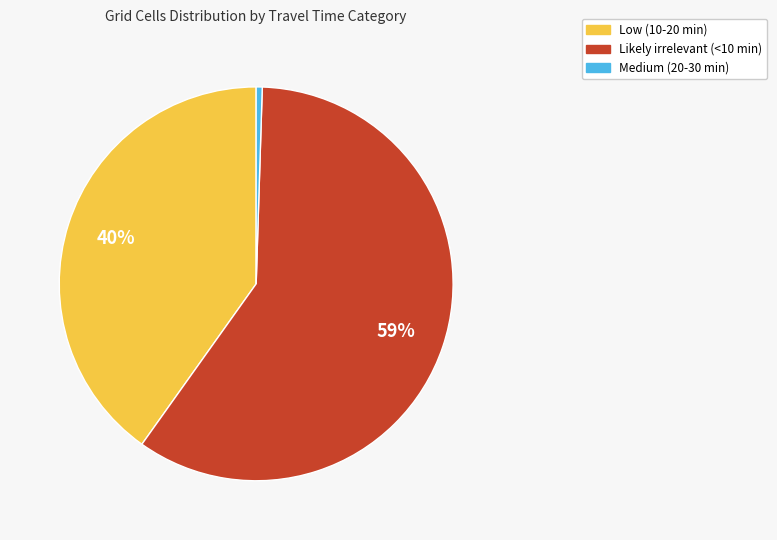

Rank the categories by value from lowest to highest.

Medium (20-30 min), Low (10-20 min), Likely irrelevant (<10 min)